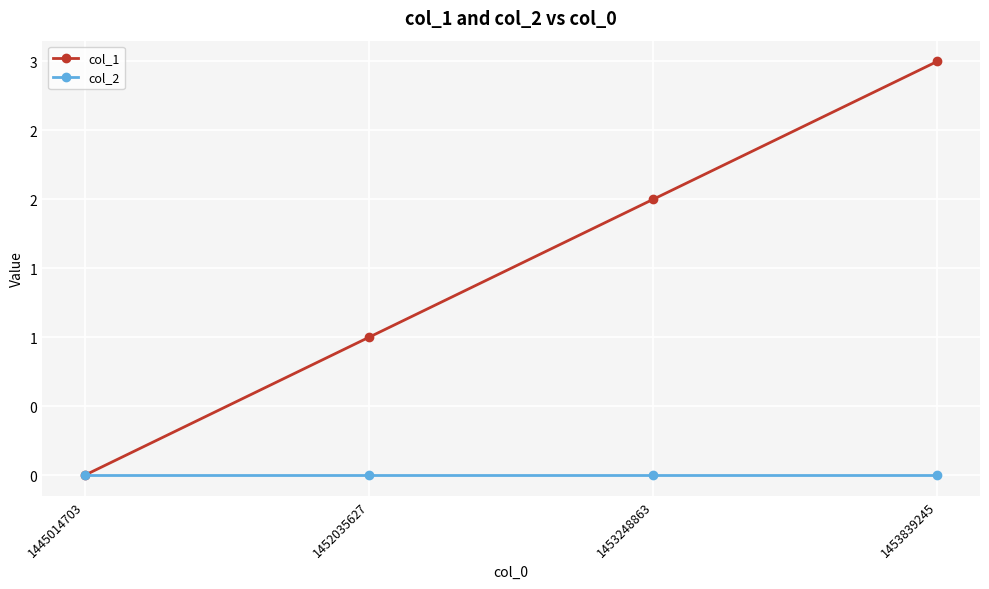

What are all the series names shown in the legend?

col_1, col_2